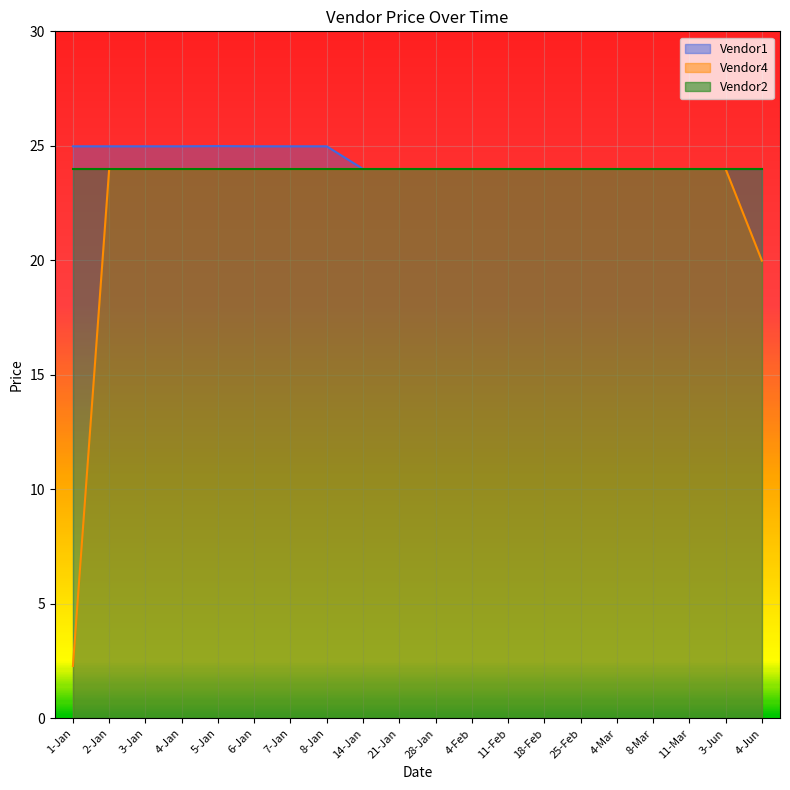

True or false: Vendor4 and Vendor1 intersect in this chart.

False